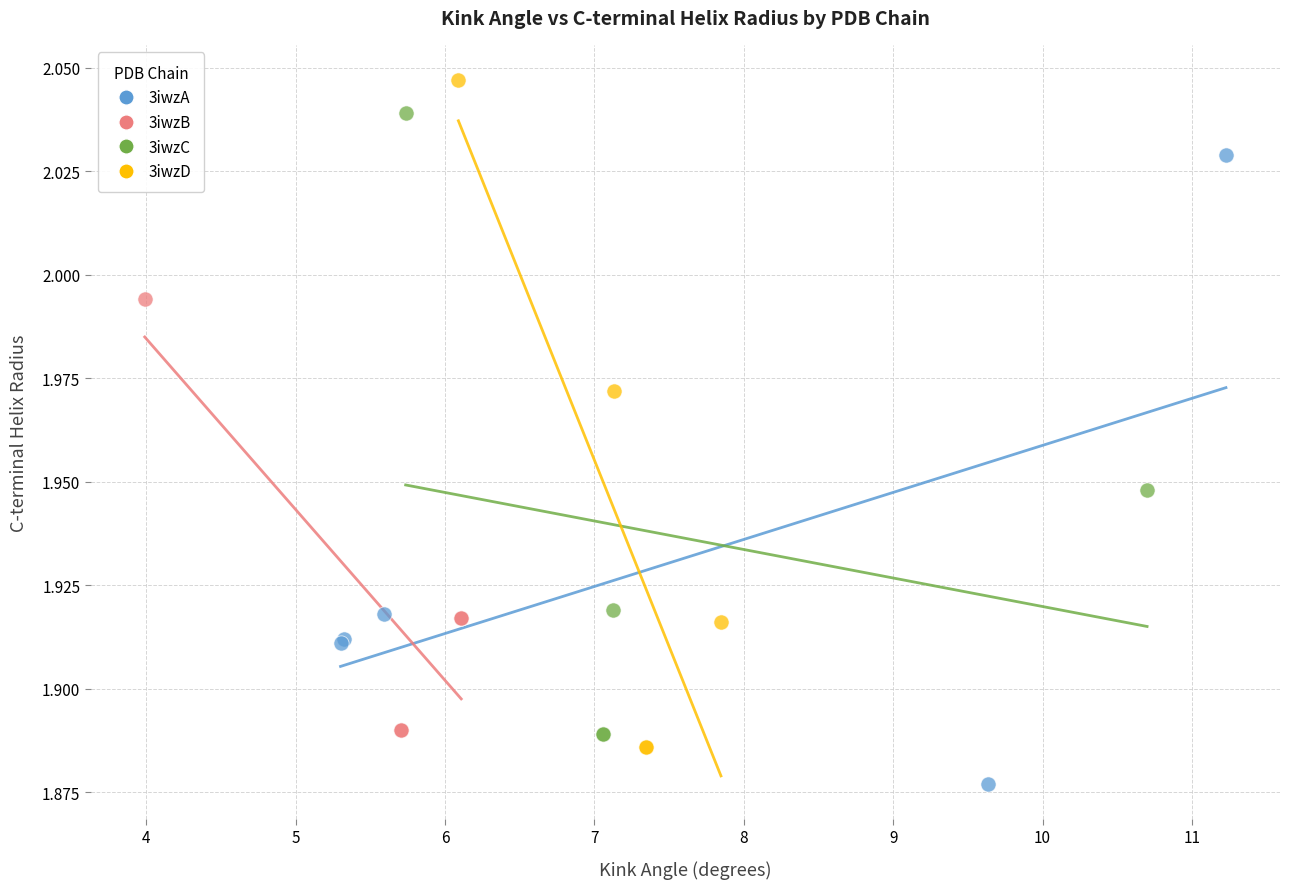

Which series contains the highest Y value?

3iwzD